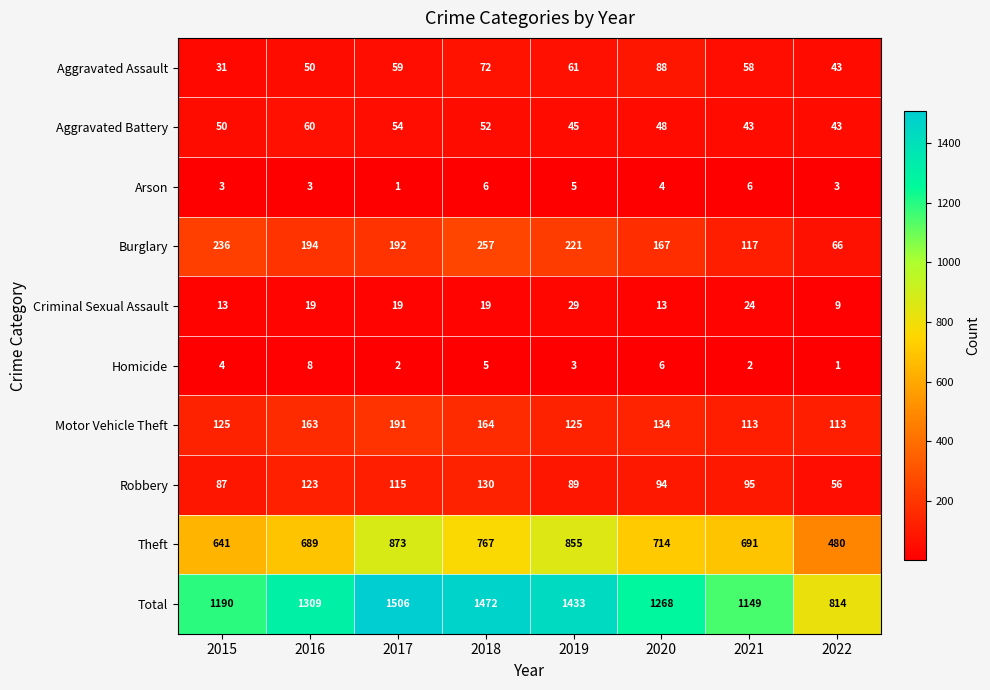

Which series has the largest total across all categories?

Total